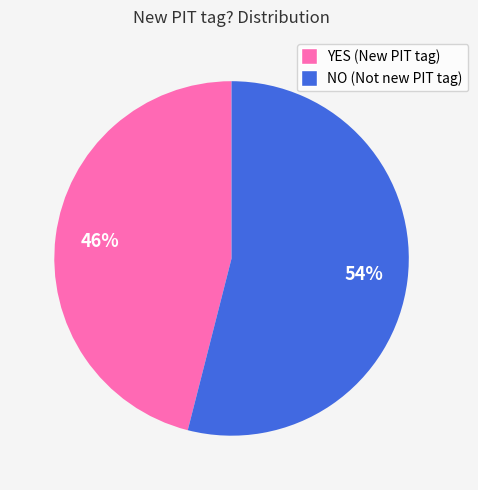

To the nearest percent, what portion does NO represent?

54%